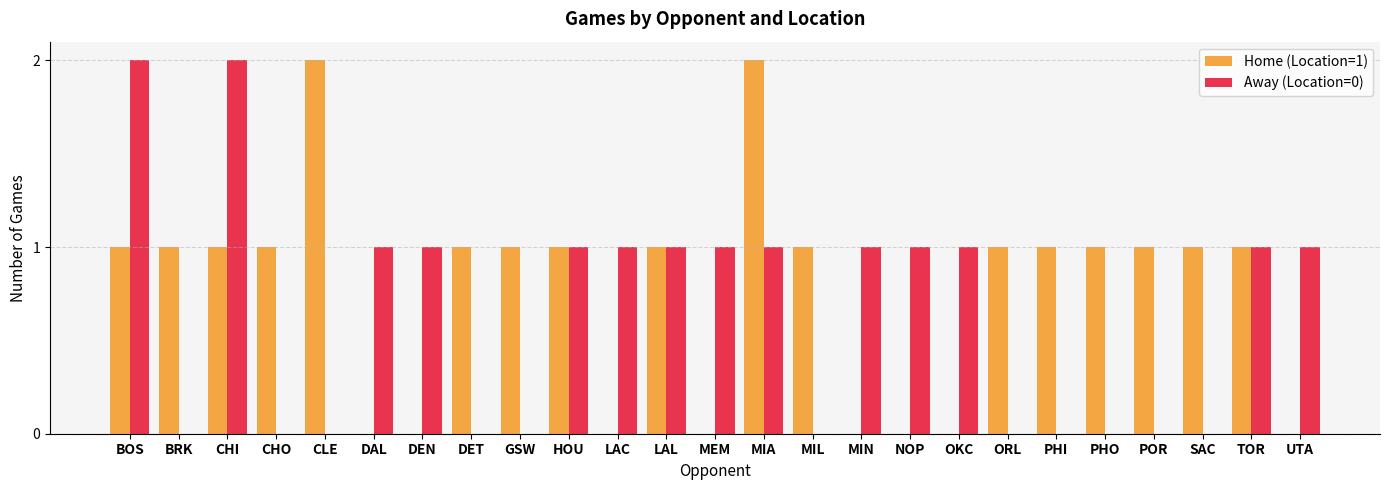

Reading left to right, list all the values displayed in this chart.

Home (Location=1): BOS=1	BRK=1	CHI=1	CHO=1	CLE=2	DAL=0	DEN=0	DET=1	GSW=1	HOU=1	LAC=0	LAL=1	MEM=0	MIA=2	MIL=1	MIN=0	NOP=0	OKC=0	ORL=1	PHI=1	PHO=1	POR=1	SAC=1	TOR=1	UTA=0
Away (Location=0): BOS=2	BRK=0	CHI=2	CHO=0	CLE=0	DAL=1	DEN=1	DET=0	GSW=0	HOU=1	LAC=1	LAL=1	MEM=1	MIA=1	MIL=0	MIN=1	NOP=1	OKC=1	ORL=0	PHI=0	PHO=0	POR=0	SAC=0	TOR=1	UTA=1